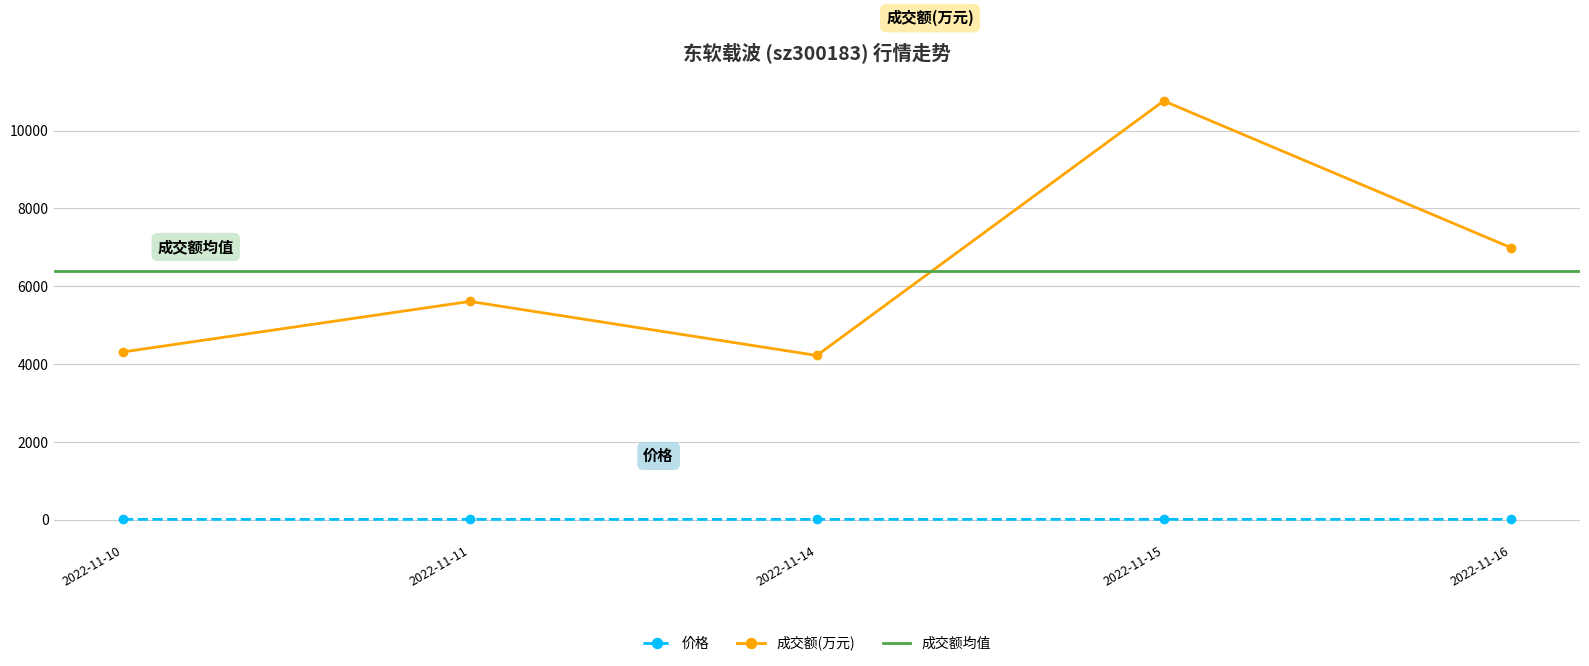

At 2022-11-16, list the series in order from largest to smallest.

成交额(万元), 价格